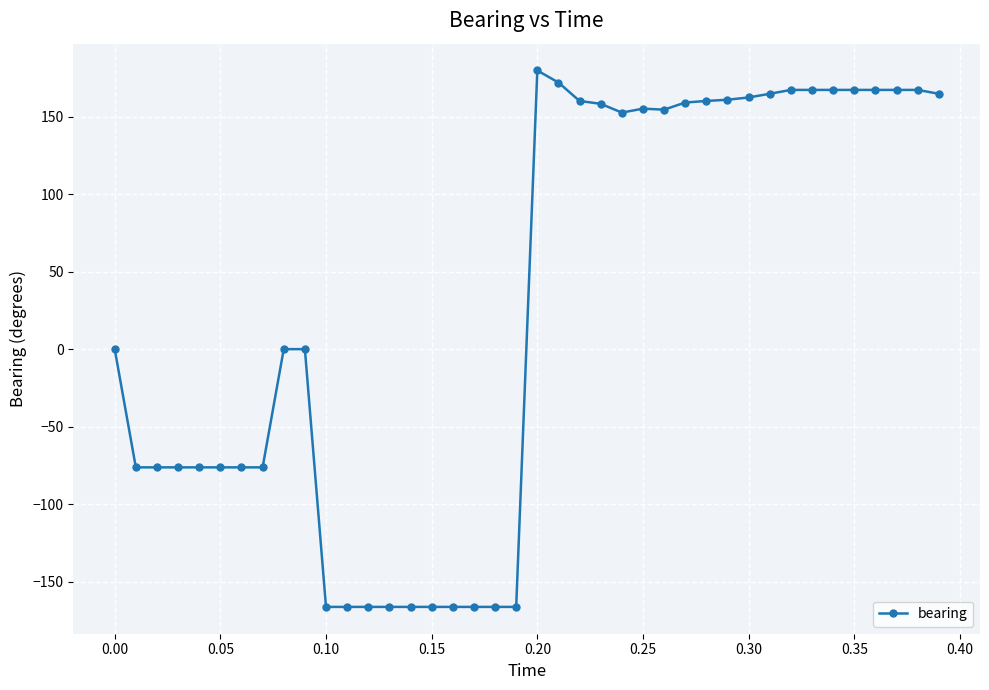

Does the chart display data point markers on the line(s)?

Yes